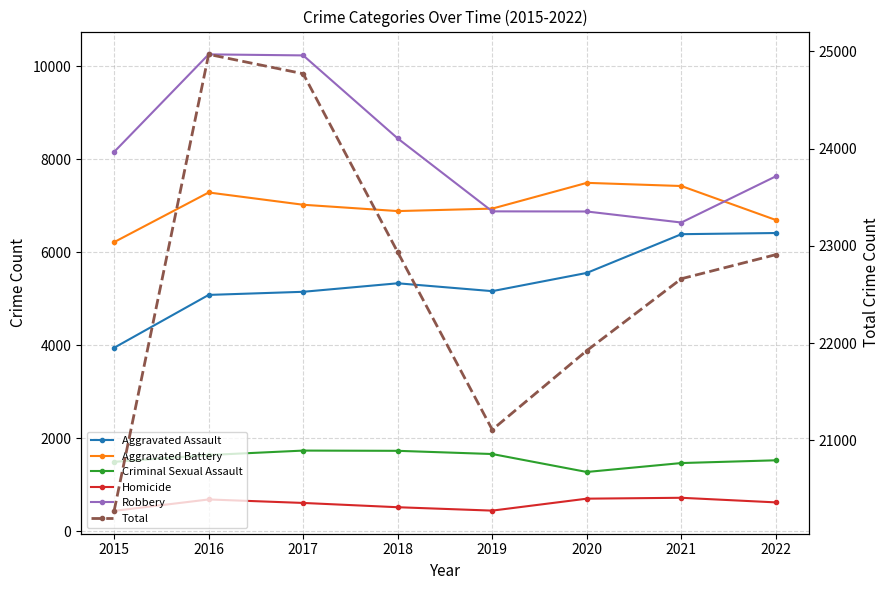

True or false: Robbery and Criminal Sexual Assault cross at least once.

False